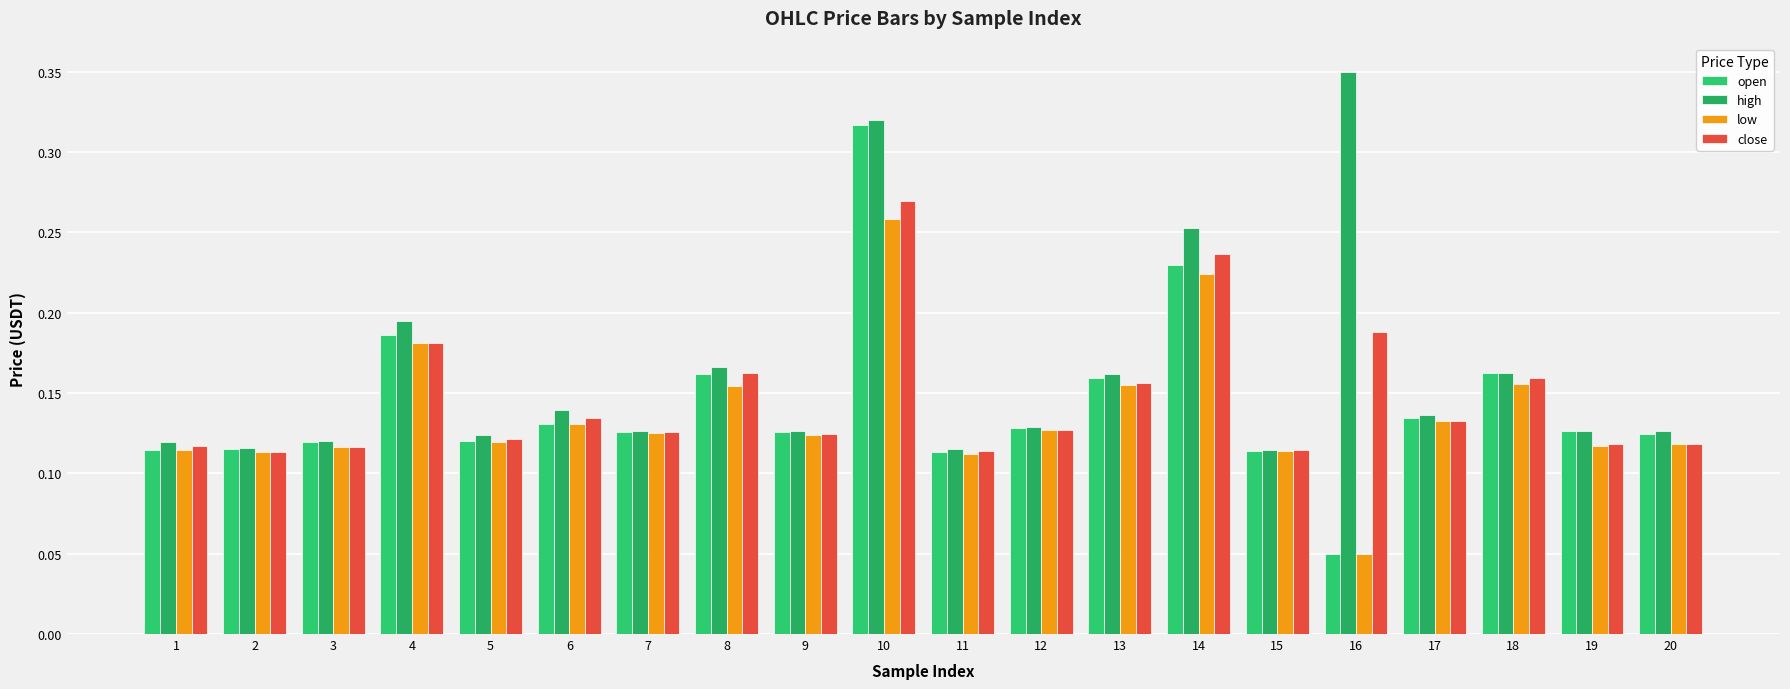

Does the chart contain any negative values?

No